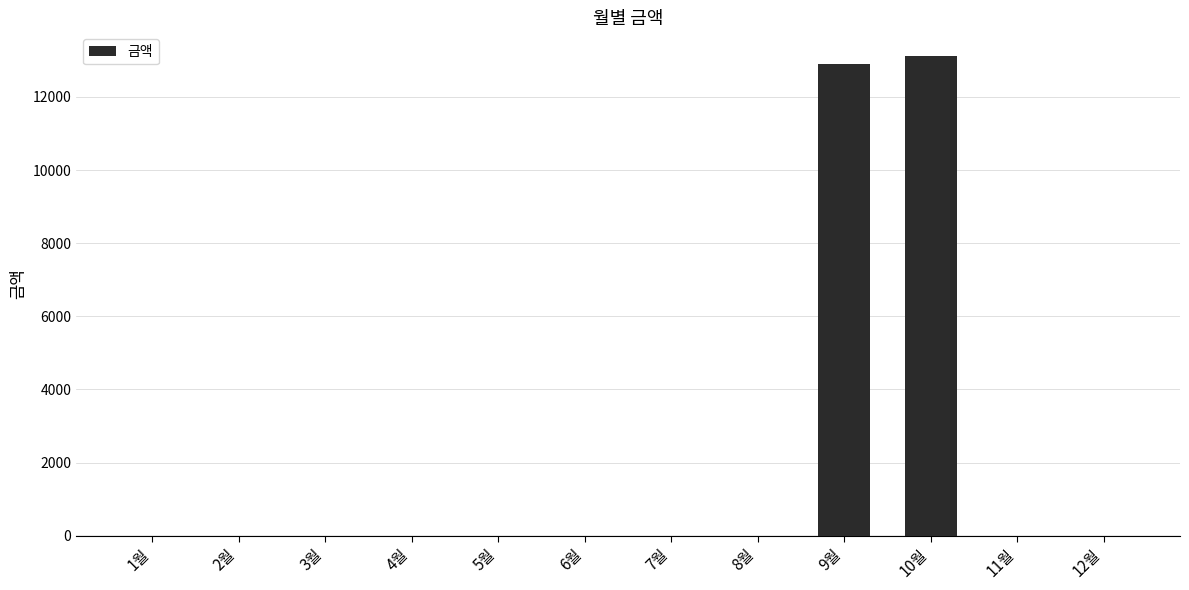

How many series are shown in this chart?

1